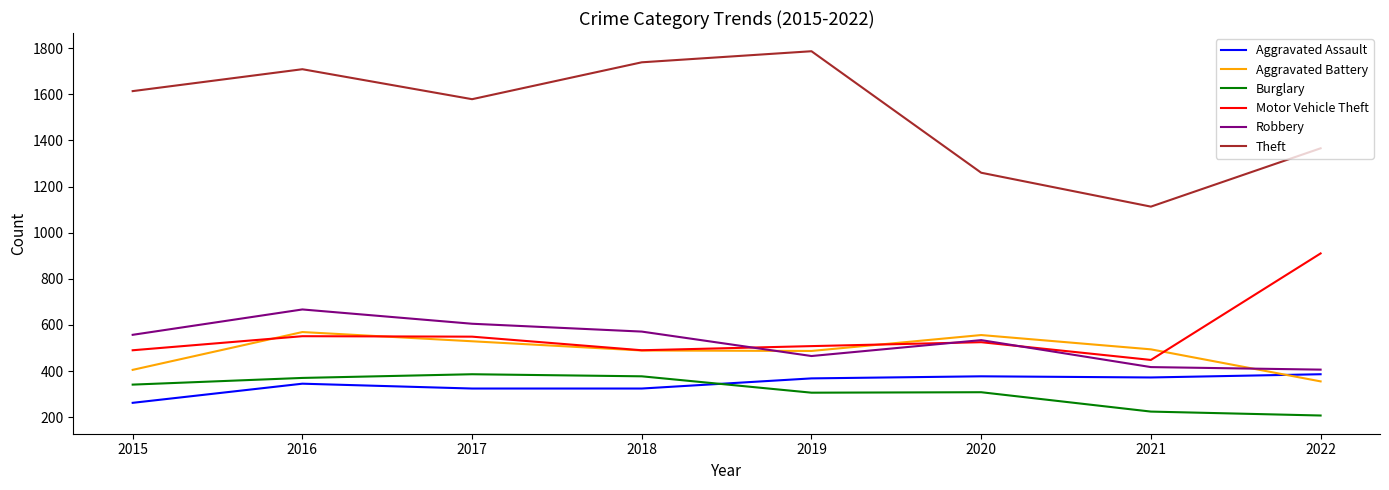

True or false: Aggravated Battery and Motor Vehicle Theft cross at least once.

True